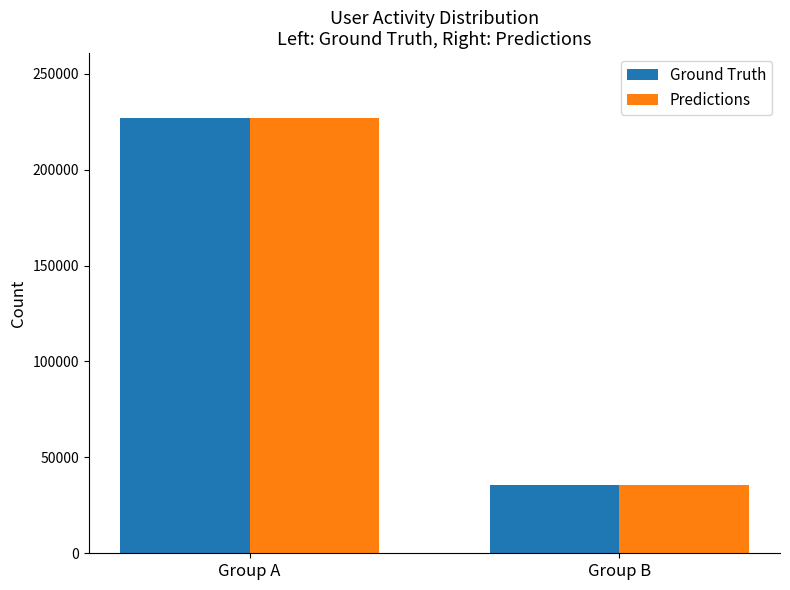

At which label is Ground Truth closest to 131243?

Group B